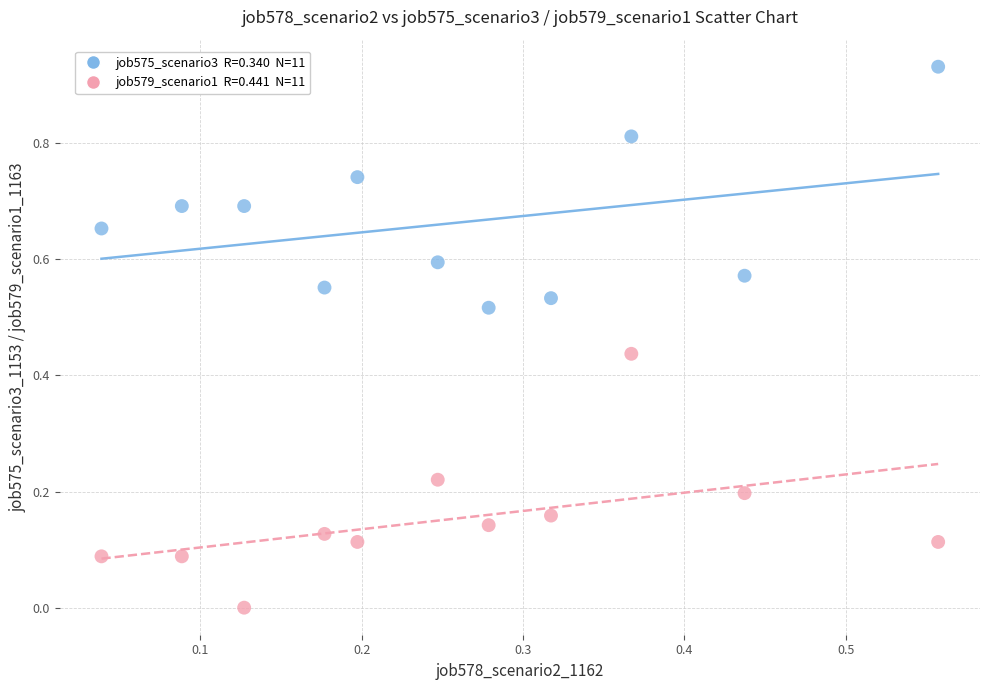

How many data points are displayed?

22